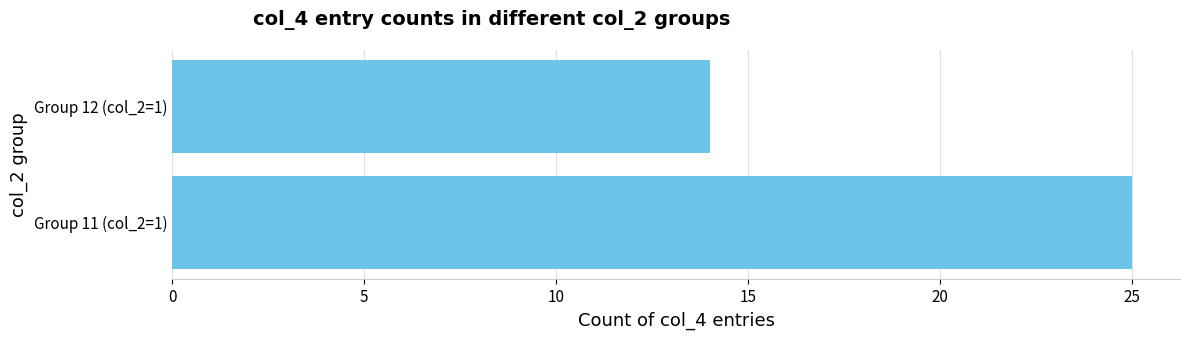

How many distinct data groups are displayed?

1